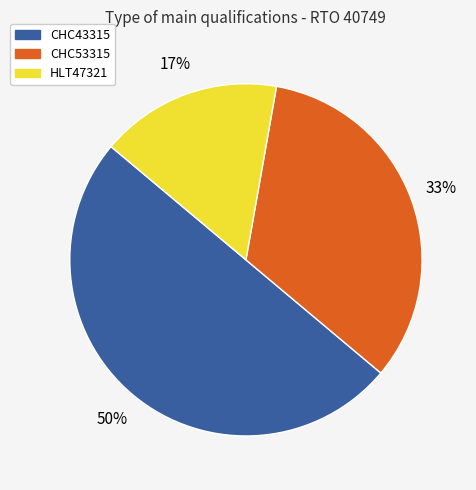

To the nearest percent, what is the difference between the CHC53315 and CHC43315 slice percentages?

17%